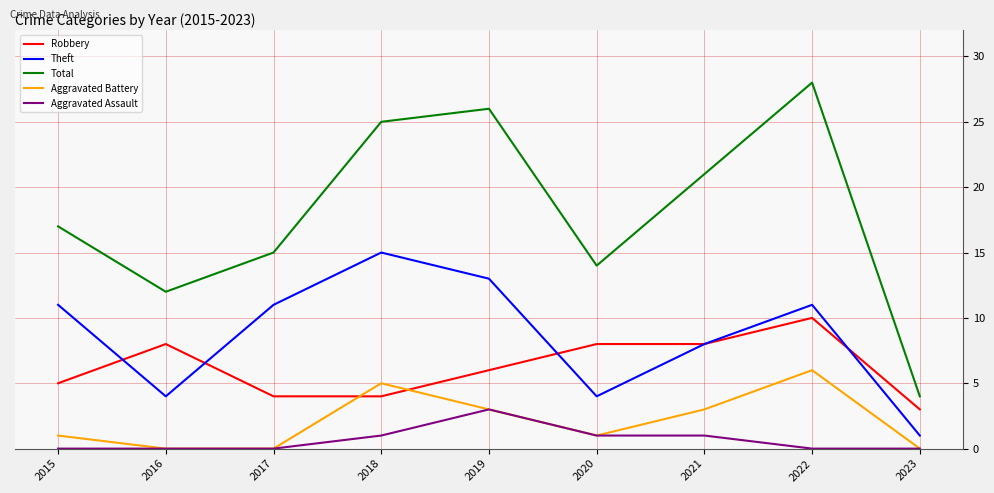

What are all the series names shown in the legend?

Robbery, Theft, Total, Aggravated Battery, Aggravated Assault